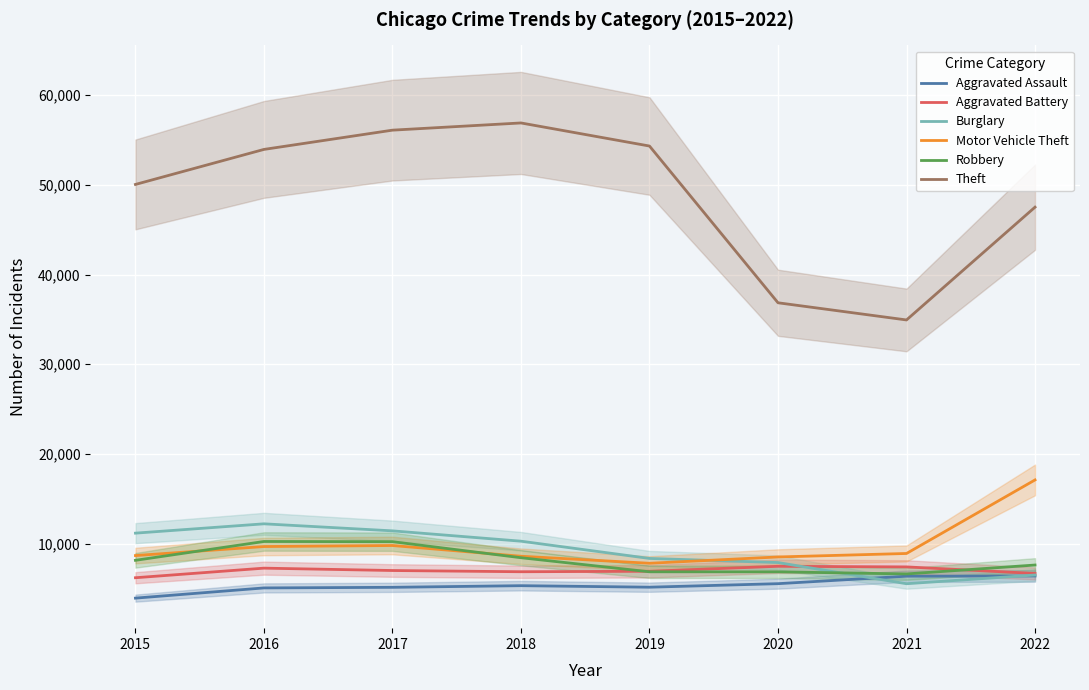

List the labels in order of Aggravated Assault value, smallest first.

2015, 2016, 2017, 2019, 2018, 2020, 2021, 2022